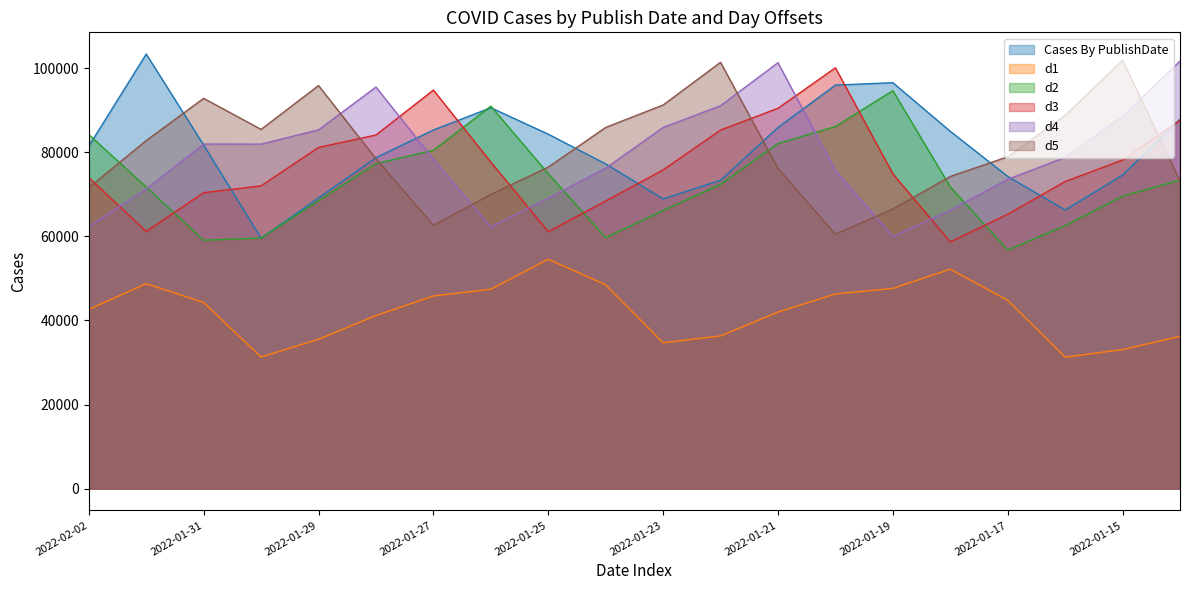

True or false: d3 has a value of 22118 at 2022-01-23.

False